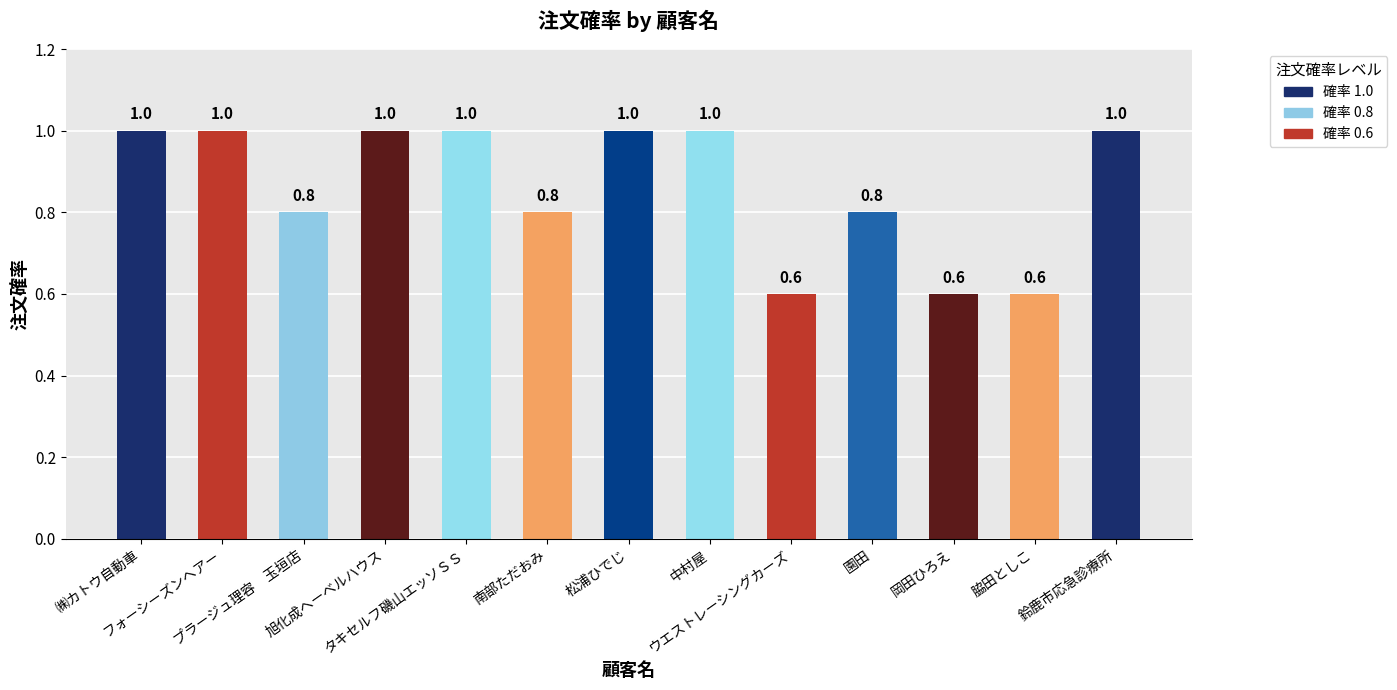

True or false: the data shows 0.2 at 脇田としこ.

False